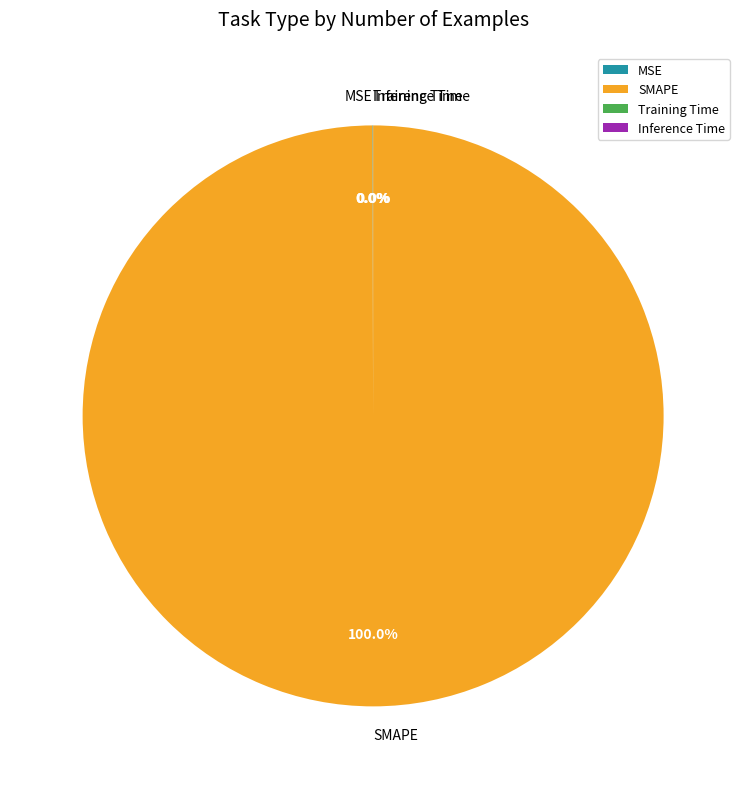

Which slice is the largest?

SMAPE